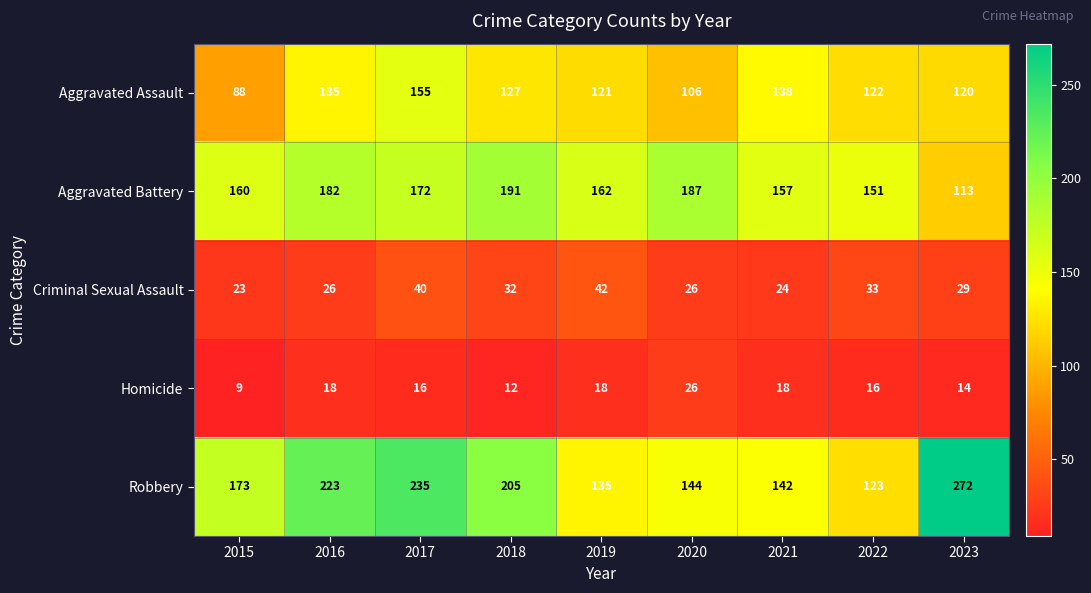

Rank the series by their maximum value, from highest to lowest.

Robbery, Aggravated Battery, Aggravated Assault, Criminal Sexual Assault, Homicide